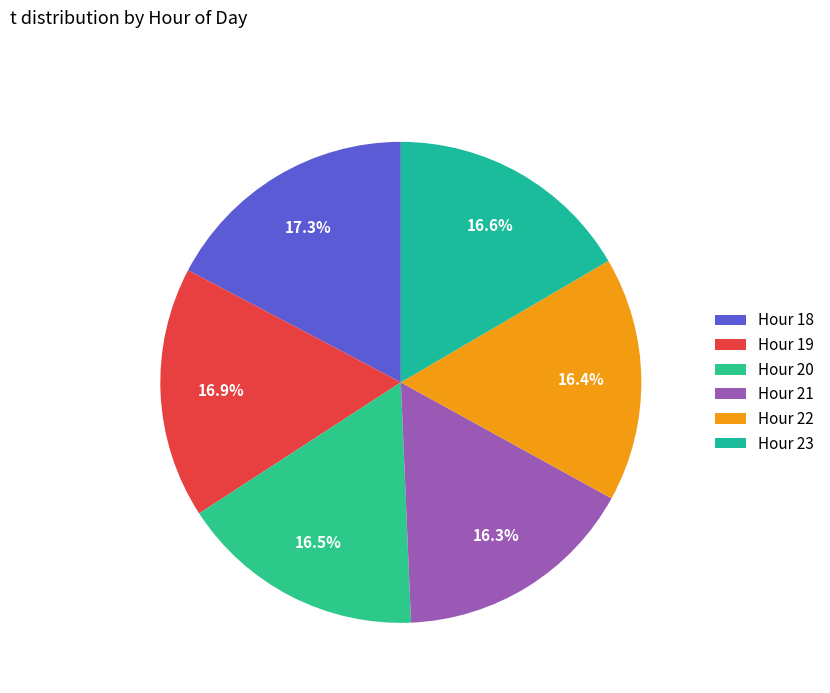

What is the smallest slice in the pie chart?

21